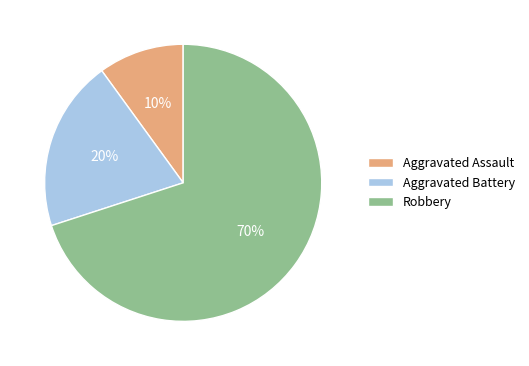

To the nearest percent, what portion does Aggravated Battery represent?

20%